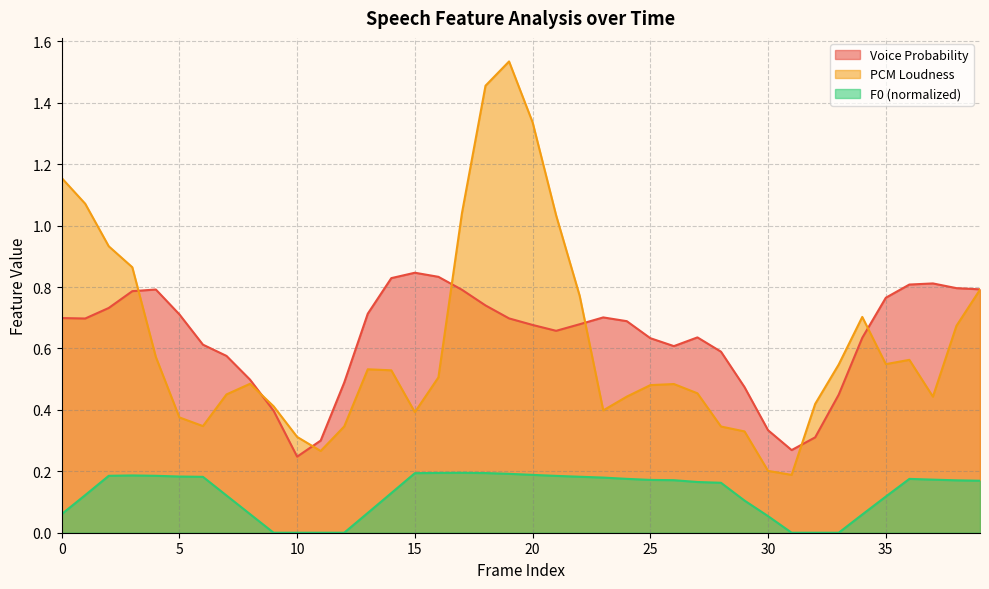

How many values in the F0_sma_norm series exceed 0?

33